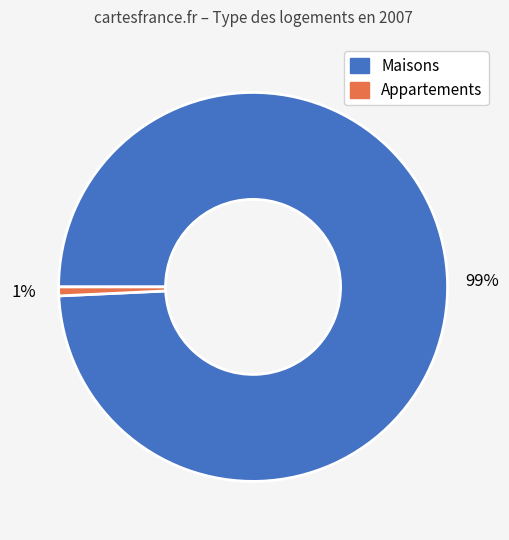

Does any single category account for the majority?

Yes